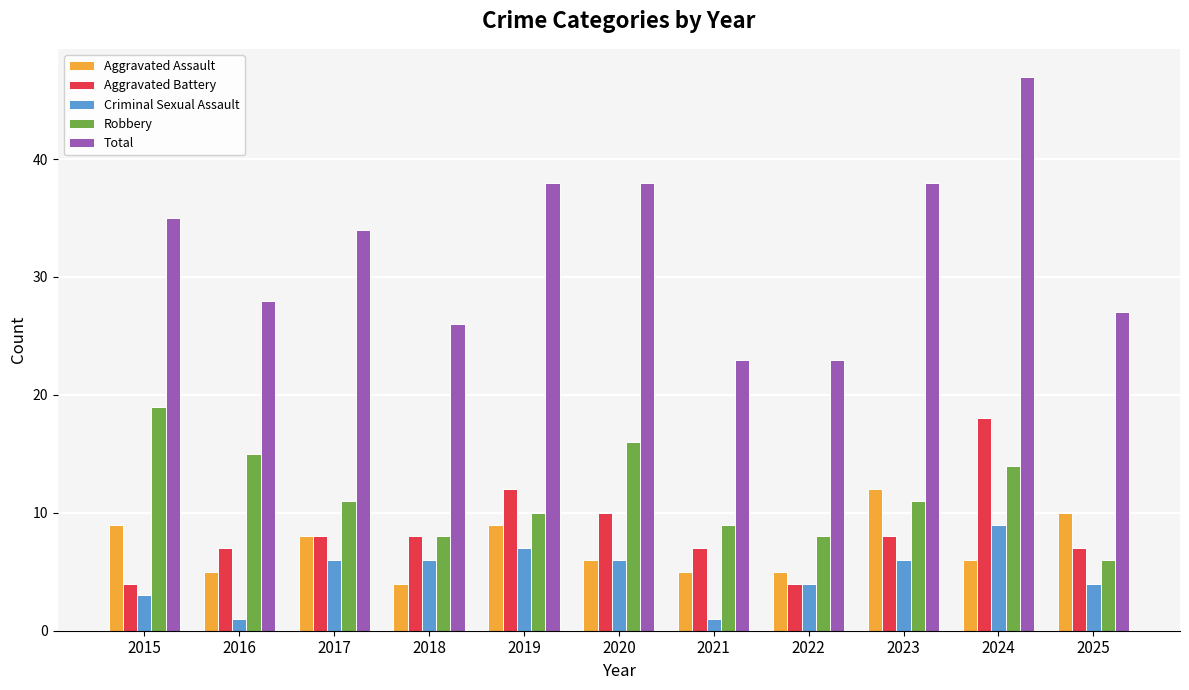

What is the minimum value for Robbery?

6